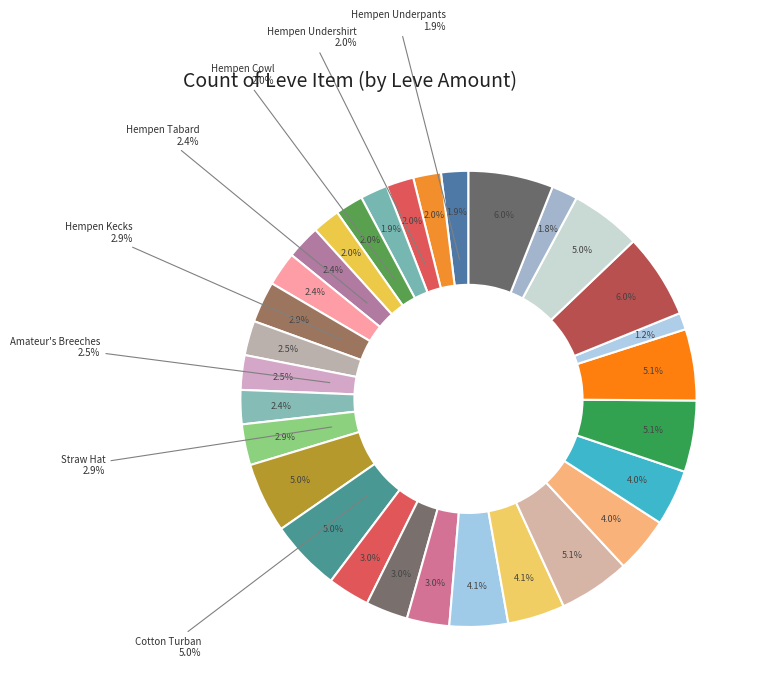

Is there a majority slice in this chart?

No